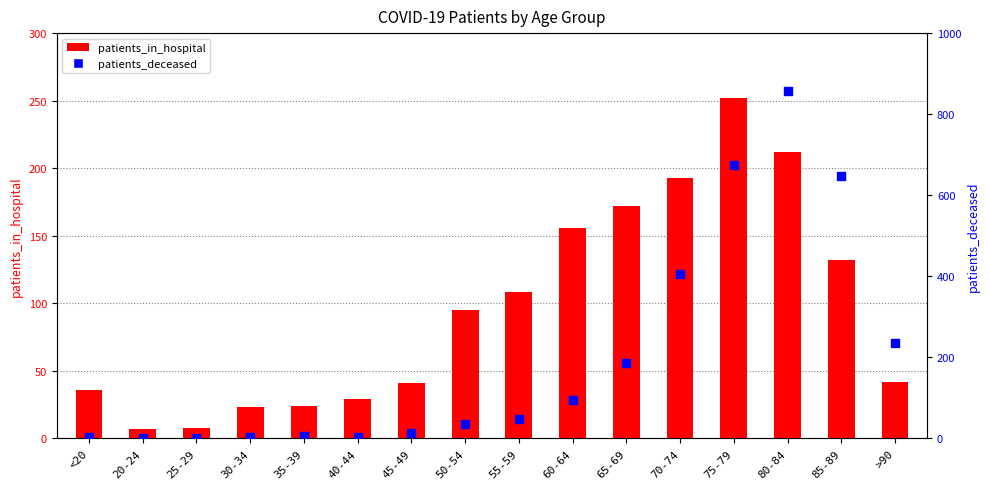

At which category is the sum across all series the highest?

80-84